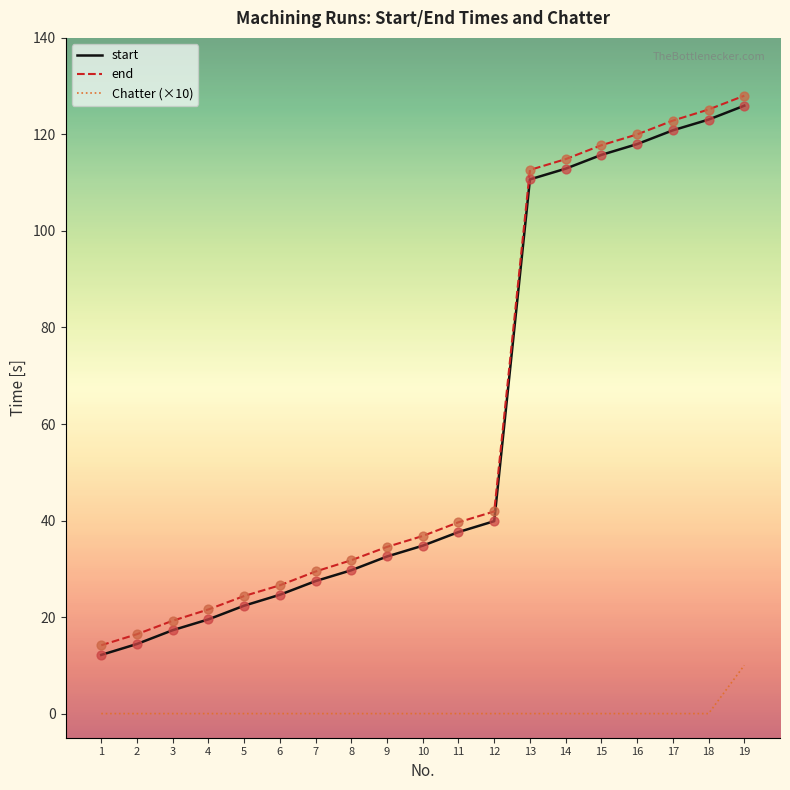

At how many categories does at least one series exceed 74?

7